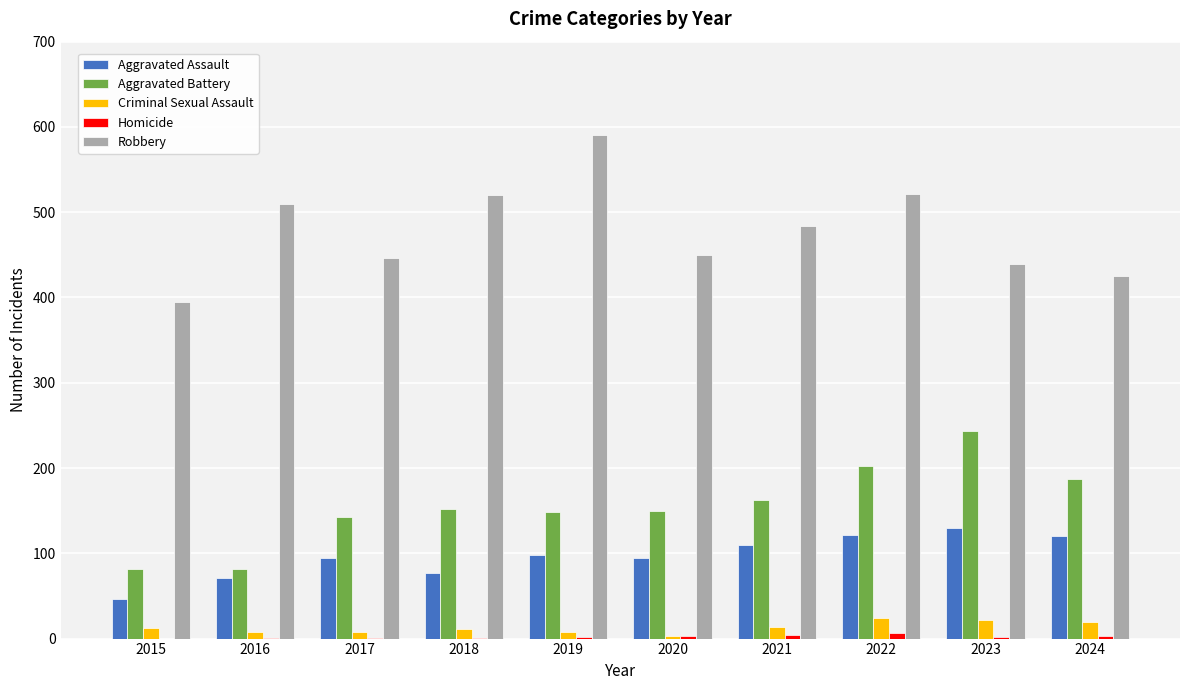

Which series has the largest total across all categories?

Robbery